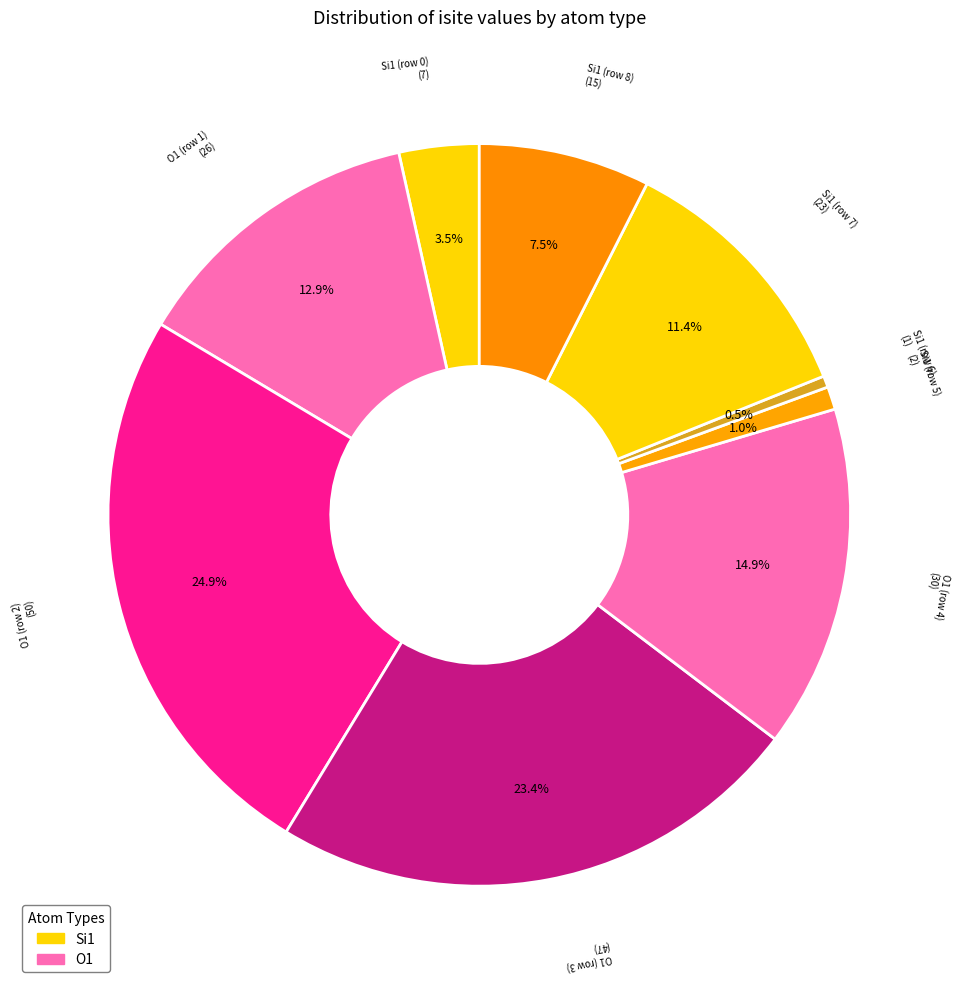

How many slices are in this pie chart?

9